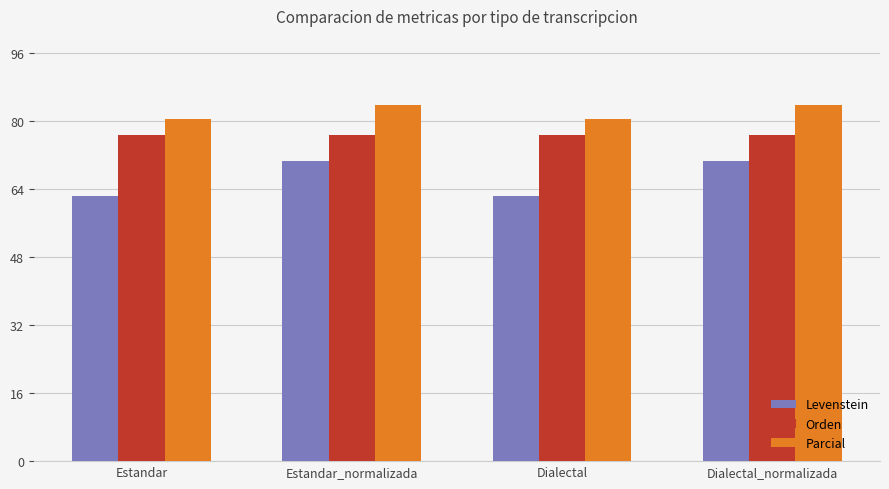

Rank the series at Estandar from lowest to highest value.

Levenstein, Orden, Parcial